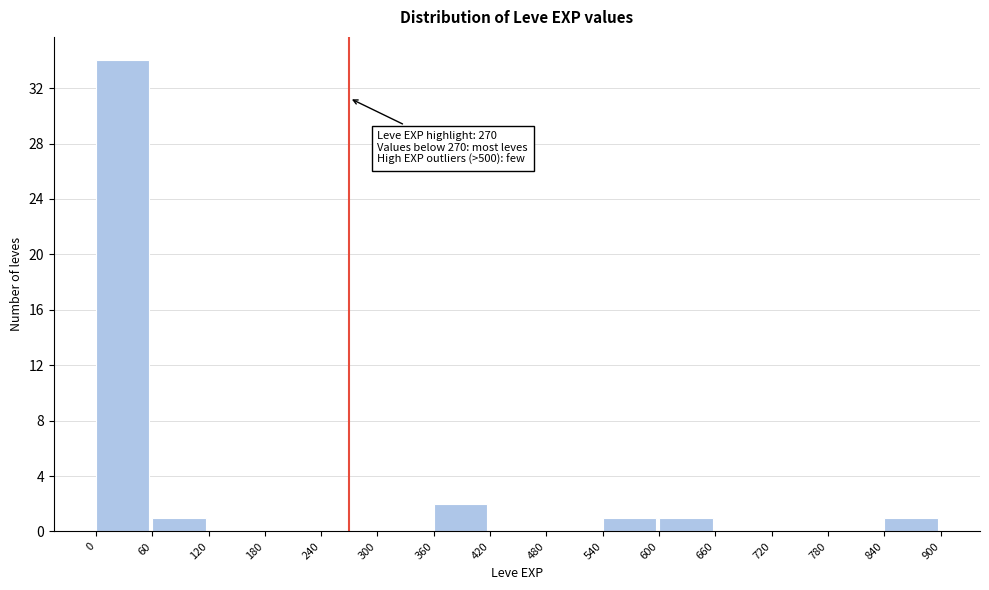

Over which range of the x-axis is the bar tallest?

0 to 60